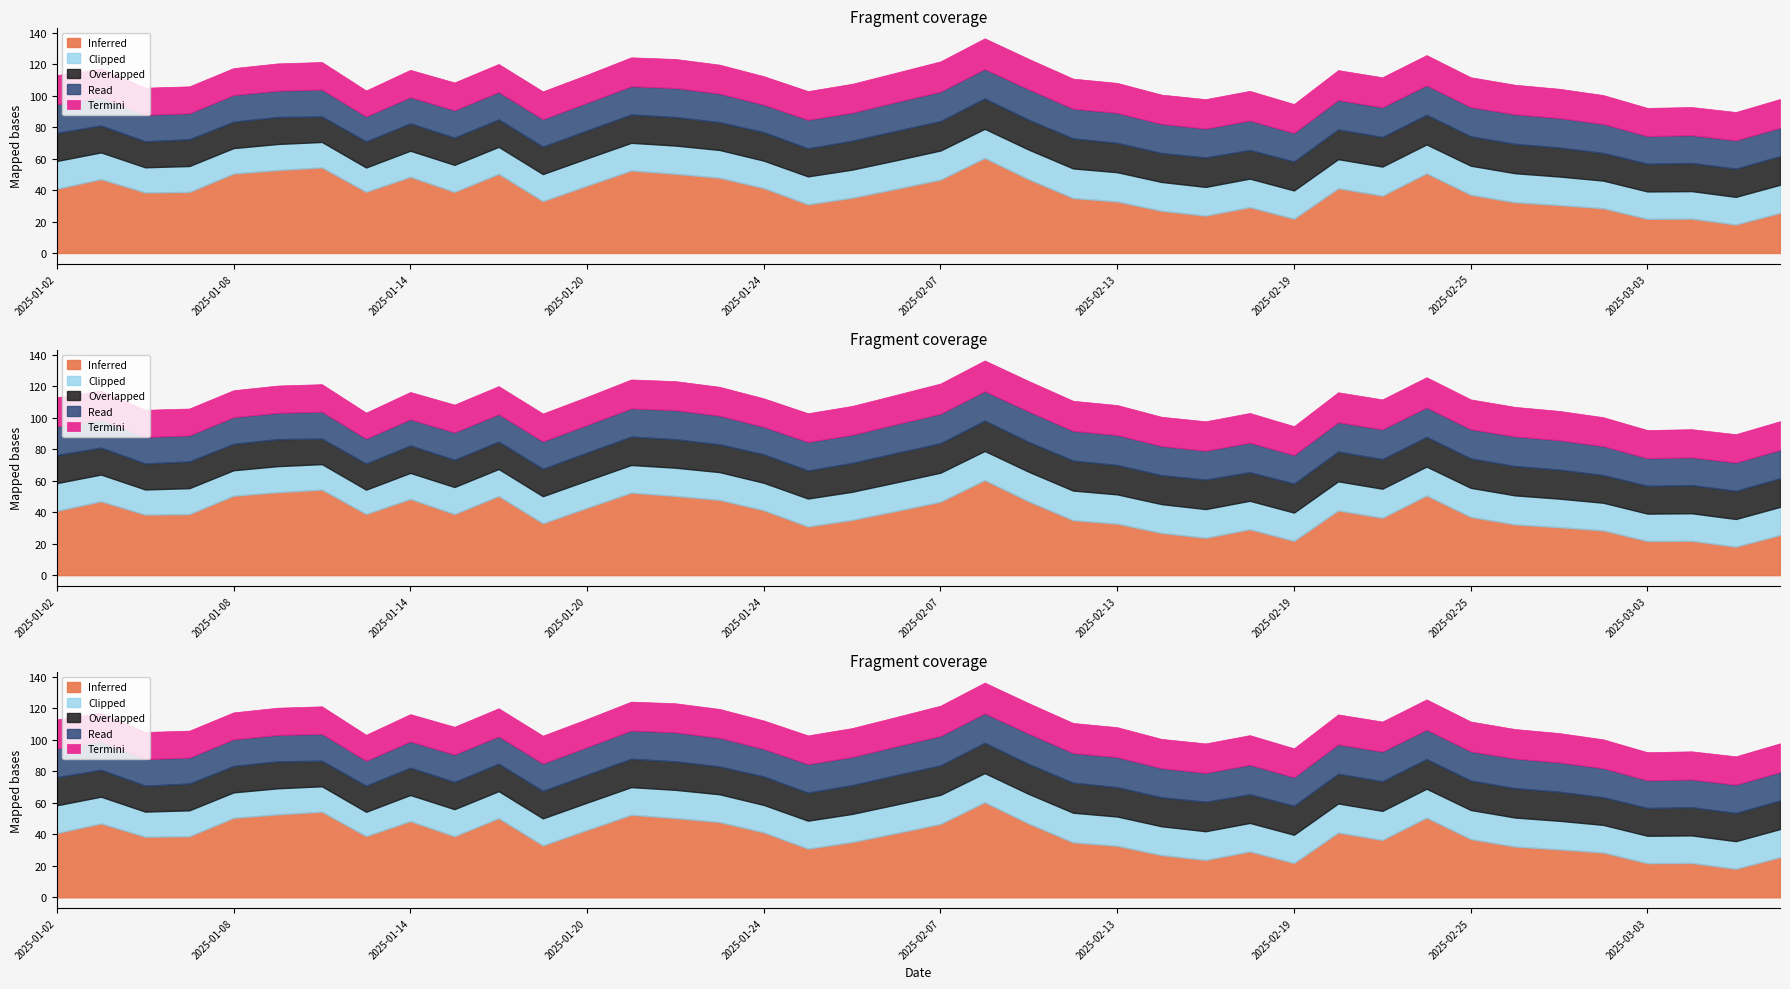

At which category does the chart reach its minimum across all series?

2025-01-13